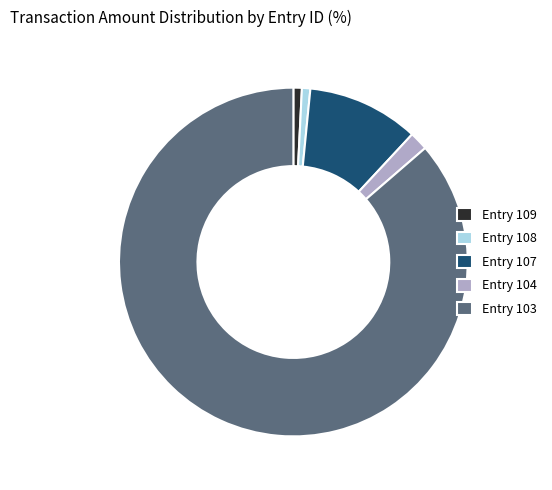

Approximately how many times larger is the value at Entry 109 compared to Entry 104?

0.5